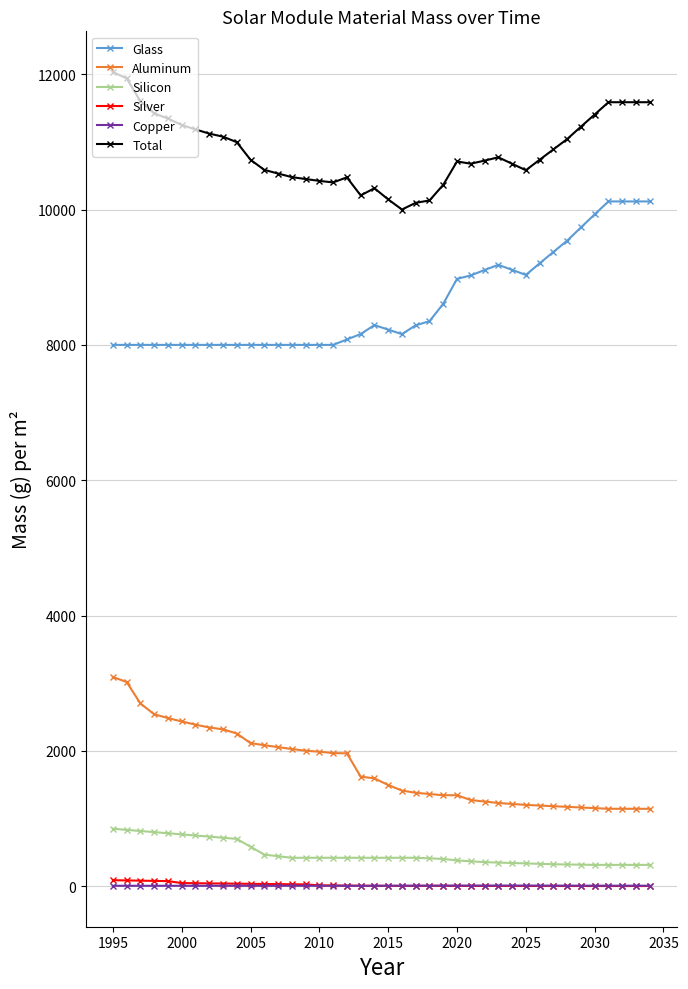

True or false: Silver has more than 0 points higher than both neighbors.

True